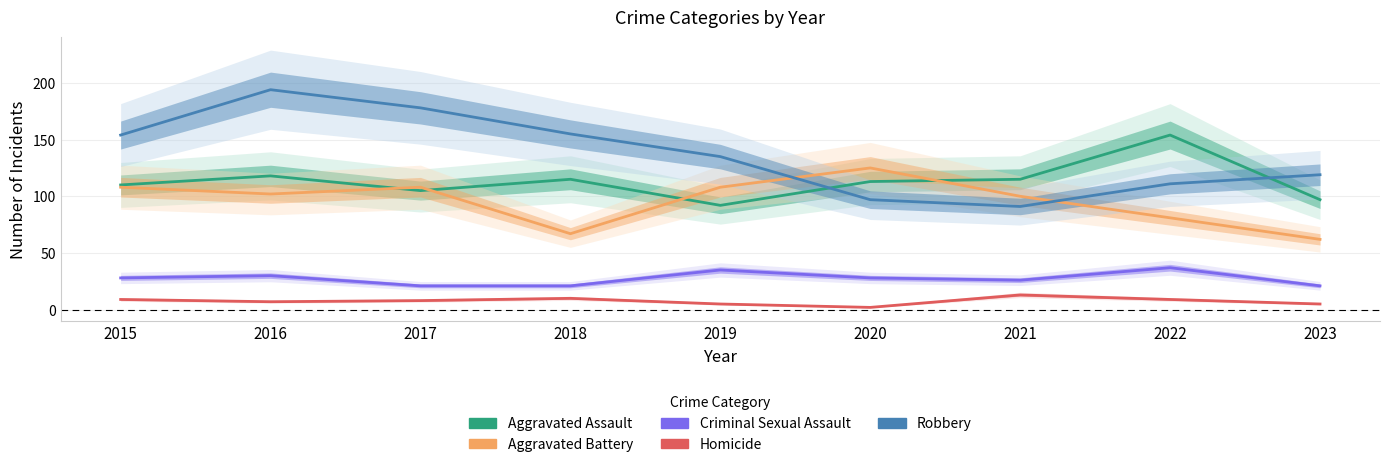

What is the value of the Homicide point at the 9th from the left?

5